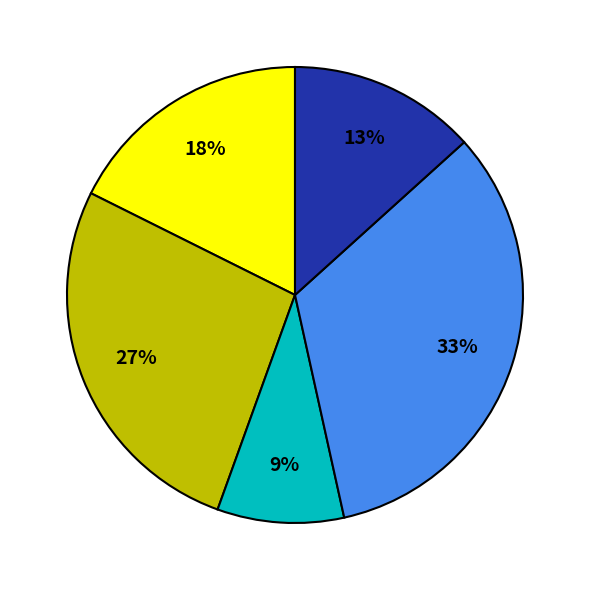

To the nearest percent, what is the difference between the largest and smallest slice percentages?

24%